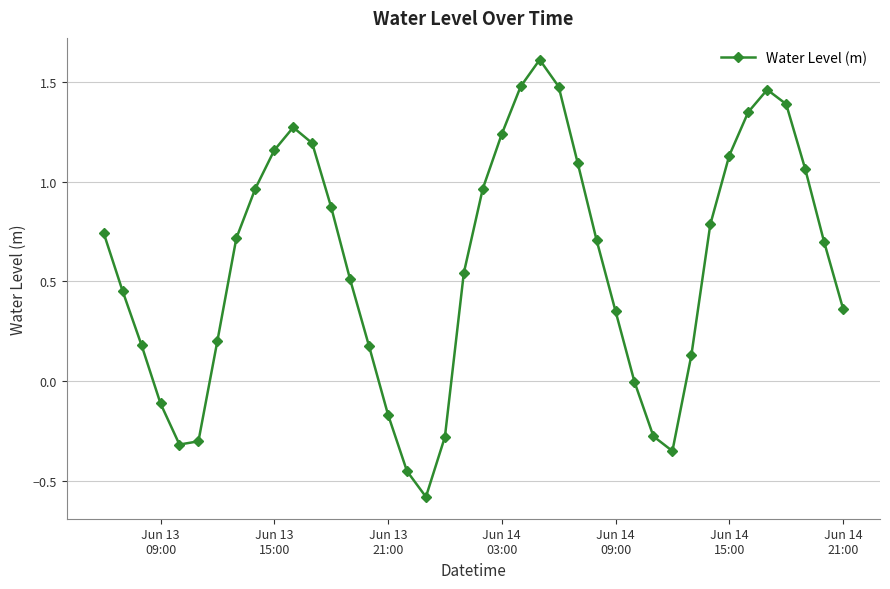

What is the difference between the maximum and minimum values?

2.2